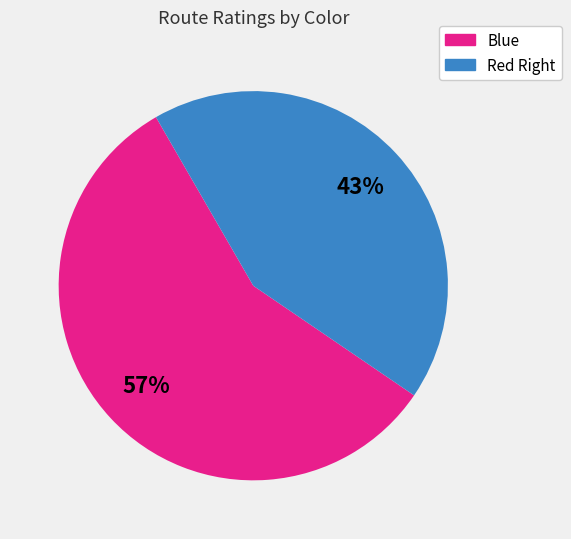

To the nearest percent, what portion does Blue represent?

57%